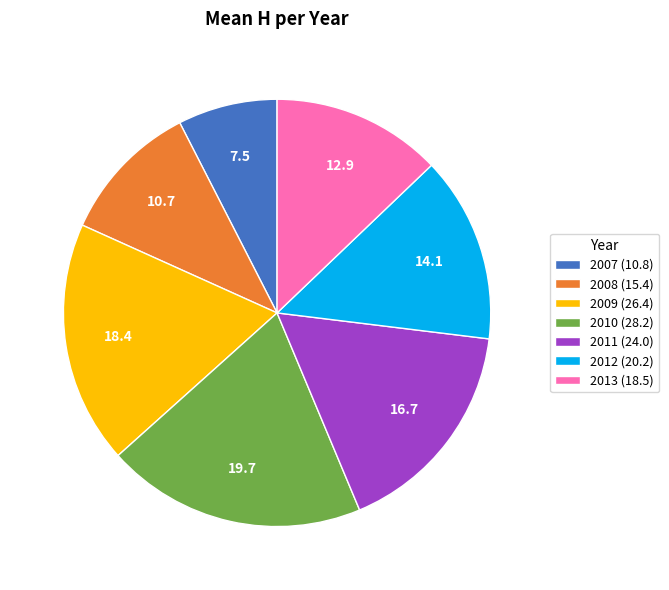

Combined, do 2013 (18.5) and 2007 (10.8) account for over 50%?

No